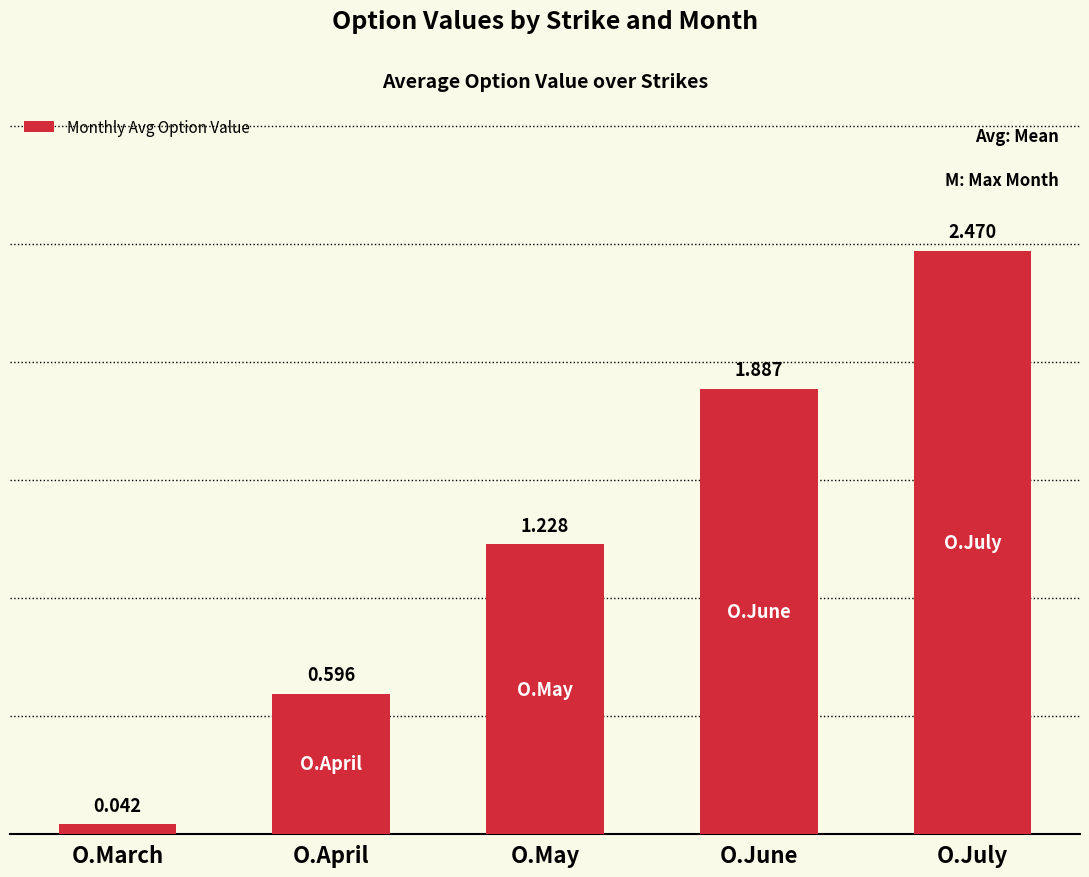

Which category has the lowest value across all series?

O.March